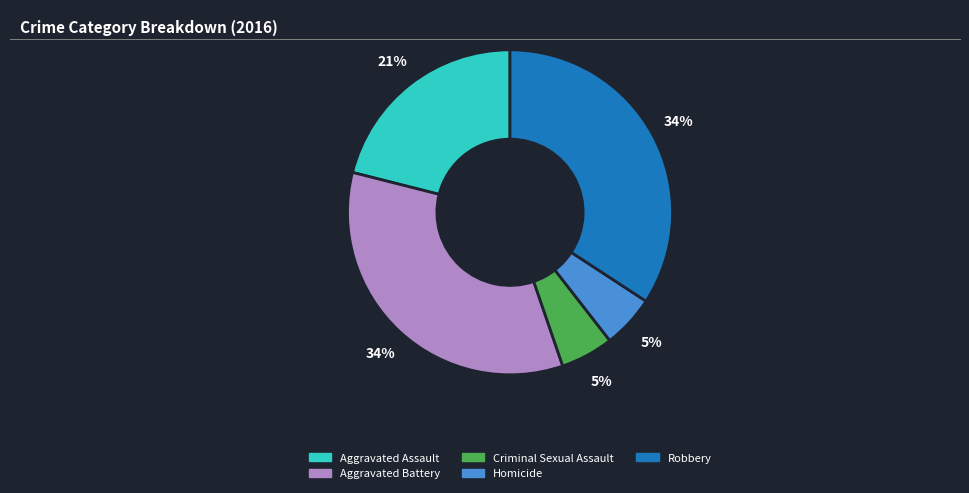

How many slices are in this pie chart?

5